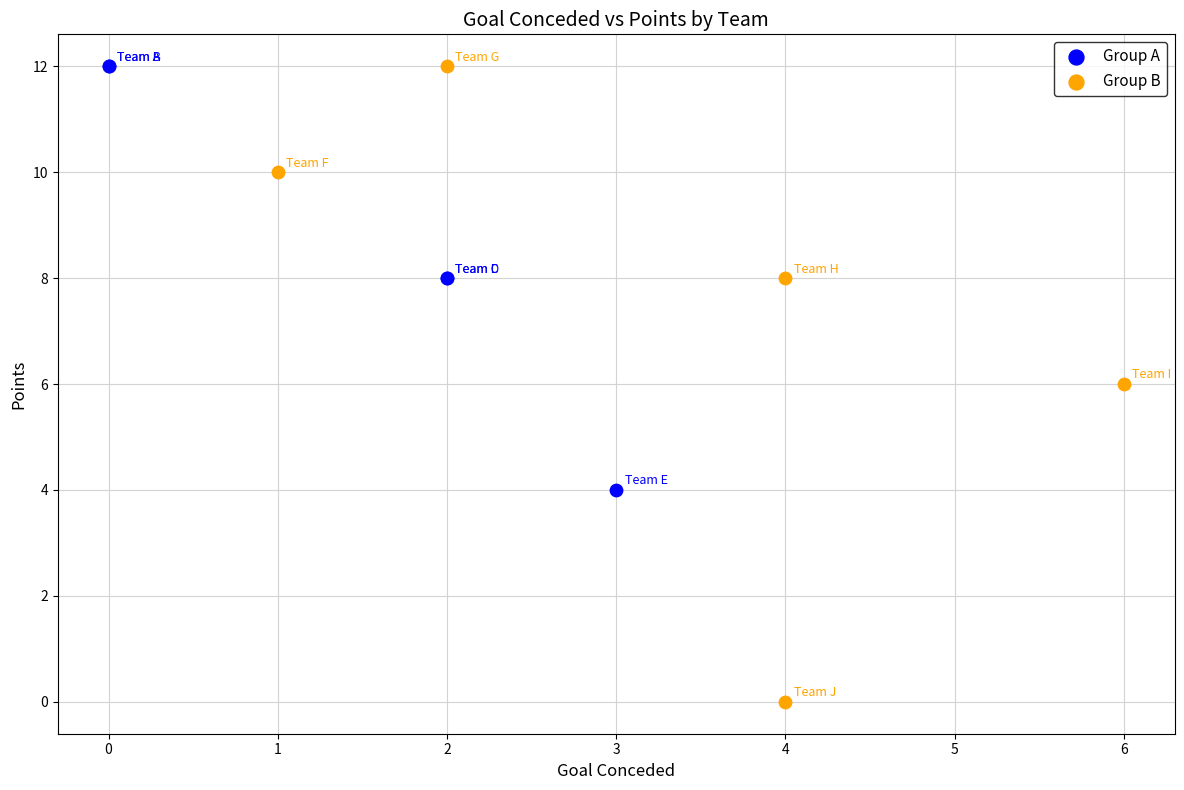

Which series has the largest Y range (max minus min)?

Group B